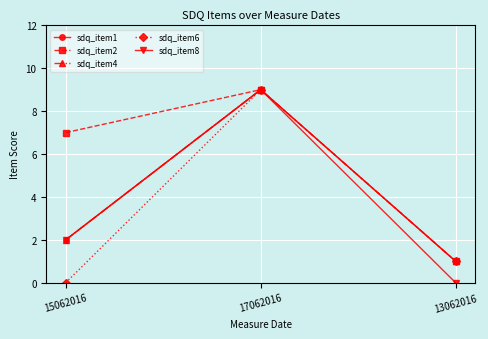

What is the value of the sdq_item6 point at the 3rd from the left?

1